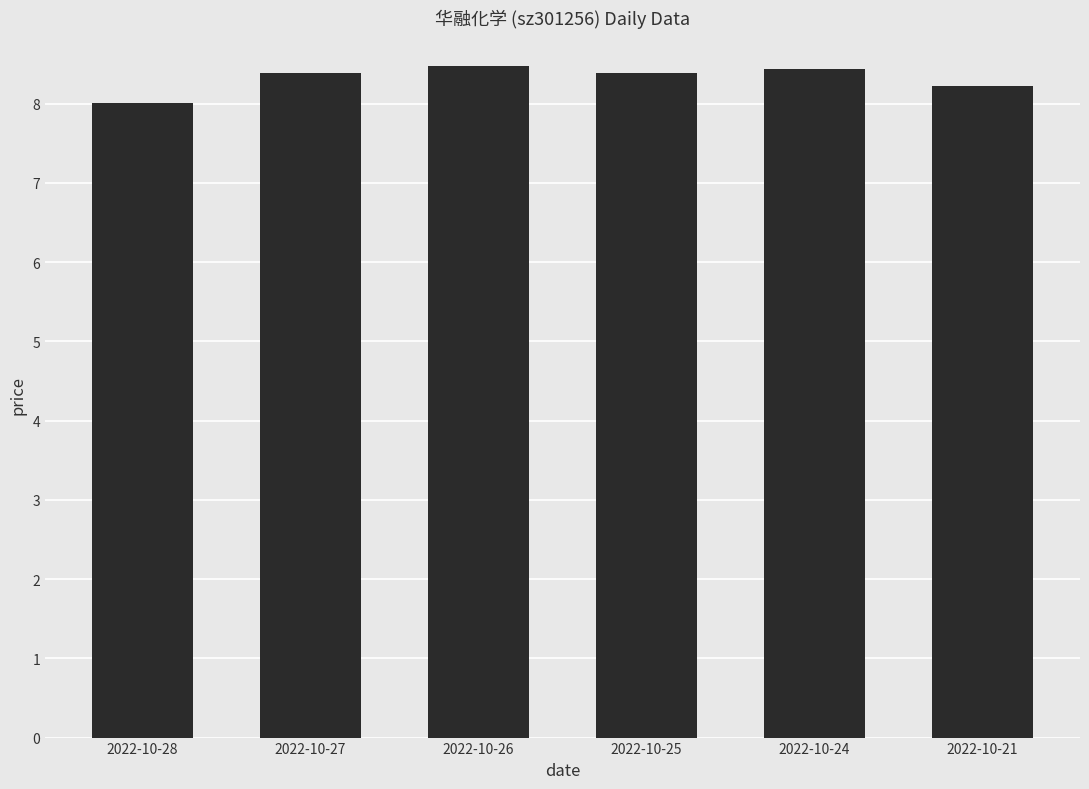

Reading right to left, extract all data points from this chart.

8.2	8.4	8.4	8.5	8.4	8.0